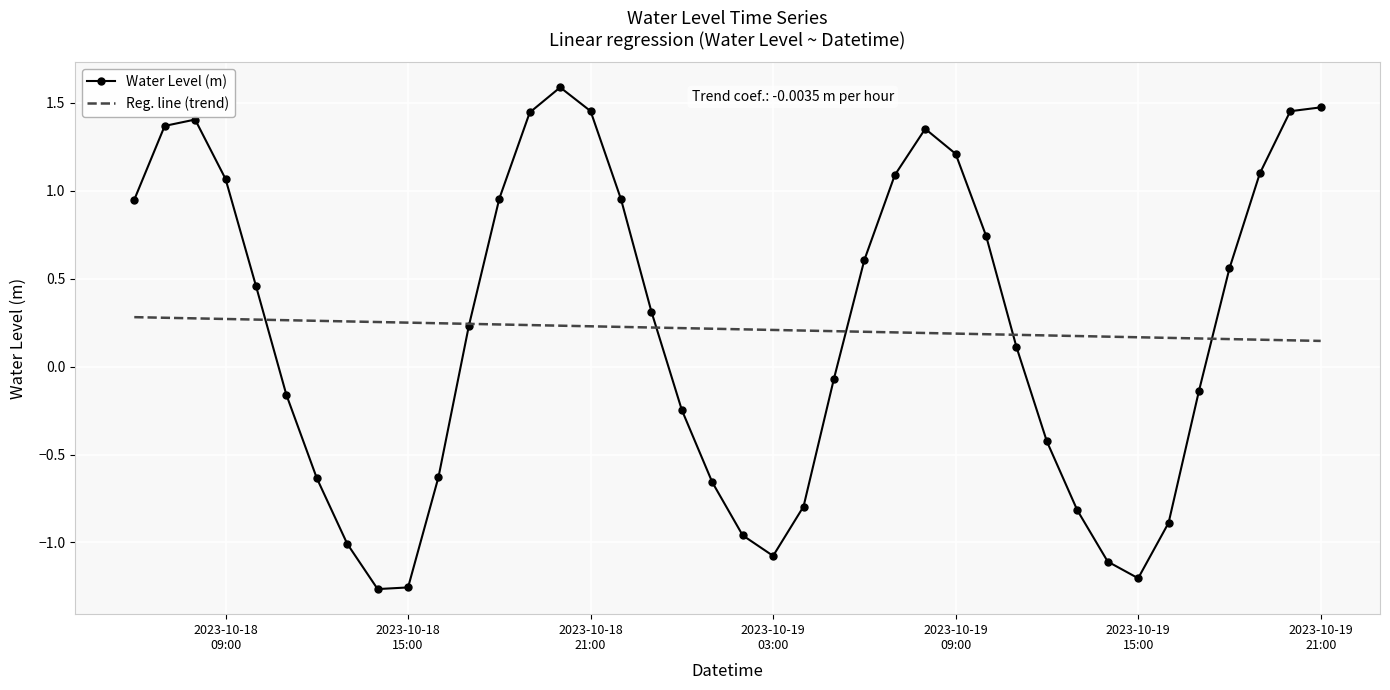

Rank the series by their maximum value, from highest to lowest.

Water Level (m), Reg. line (trend)